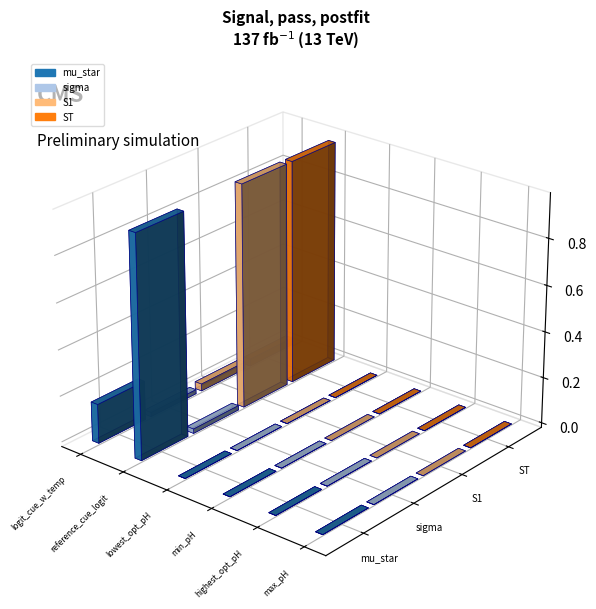

The value of sigma at lowest_optimal_pH_microbes is 0.0. True or false?

False